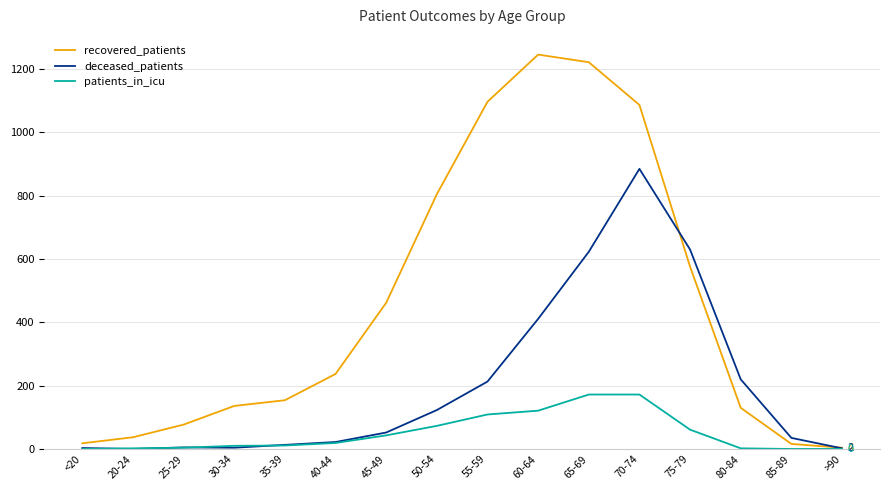

Is it true that deceased_patients equals 13 at 35-39?

True